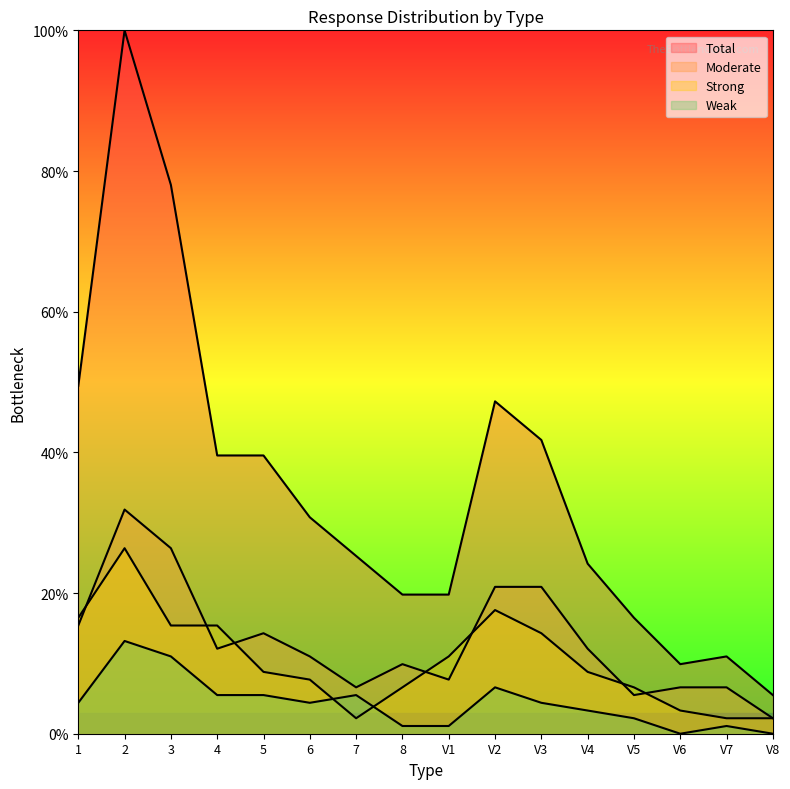

Between 4 and V4, which series saw the biggest shift?

Total